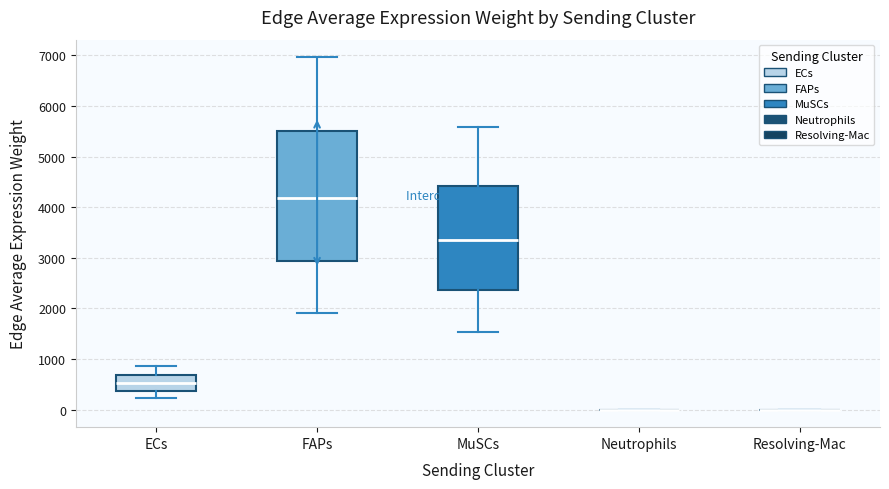

Reading left to right, transcribe this box plot: for each box, give where its median line is, the range the box spans, and where its two whiskers end, as read against the y-axis. The values are not printed on the chart, so give them approximately, as read against the axis.

ECs: median 500, box 400 to 700, whiskers 200 to 900
FAPs: median 4200, box 2900 to 5500, whiskers 1900 to 7000
MuSCs: median 3400, box 2400 to 4400, whiskers 1500 to 5600
Neutrophils: box collapsed to a line at 0, whiskers 0 to 0
Resolving-Mac: box collapsed to a line at 0, whiskers 0 to 0